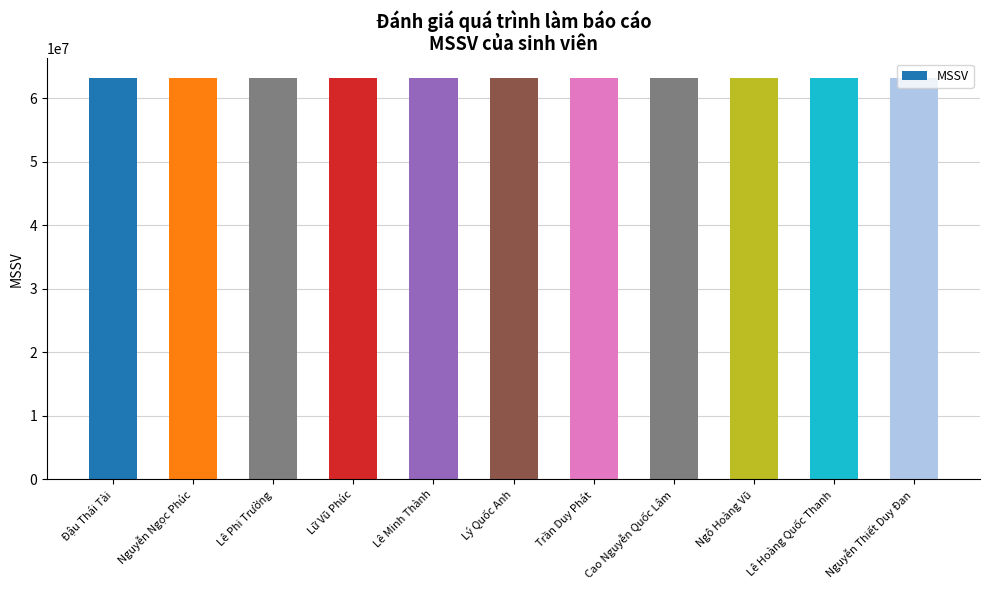

Approximately how many times larger is the value at Lê Phi Trường compared to Ngô Hoàng Vũ?

1.0